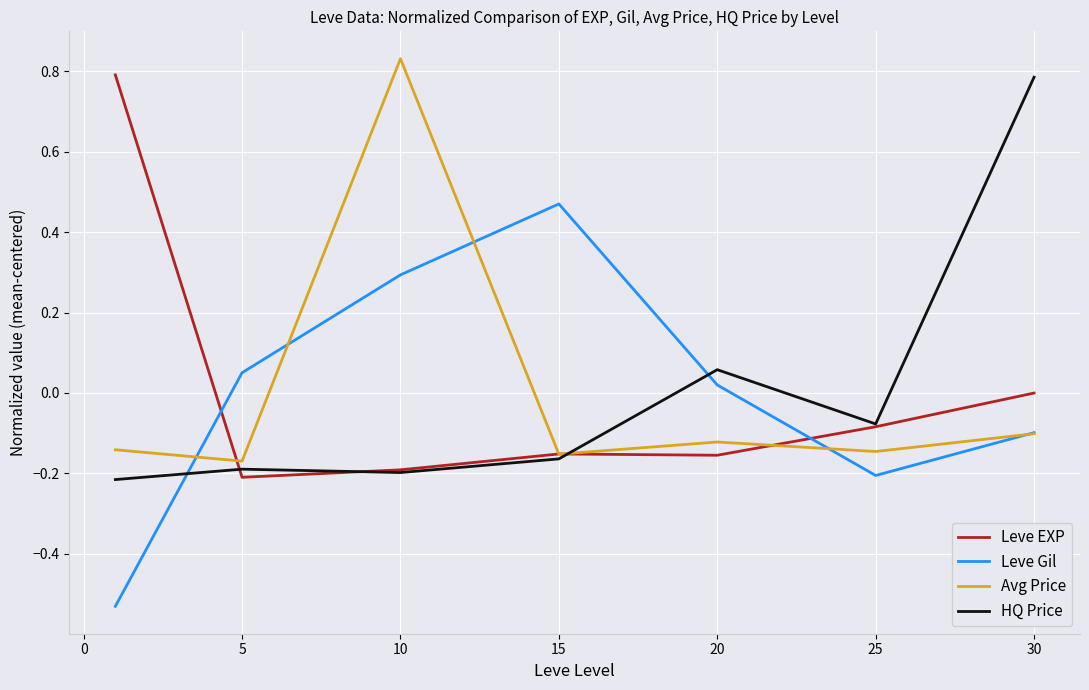

True or false: Leve Gil and HQ Price cross at least once.

True